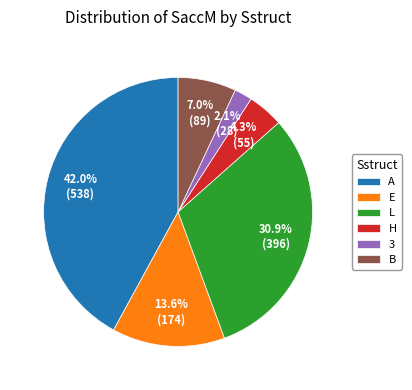

What portion of the pie excludes L?

69.1%